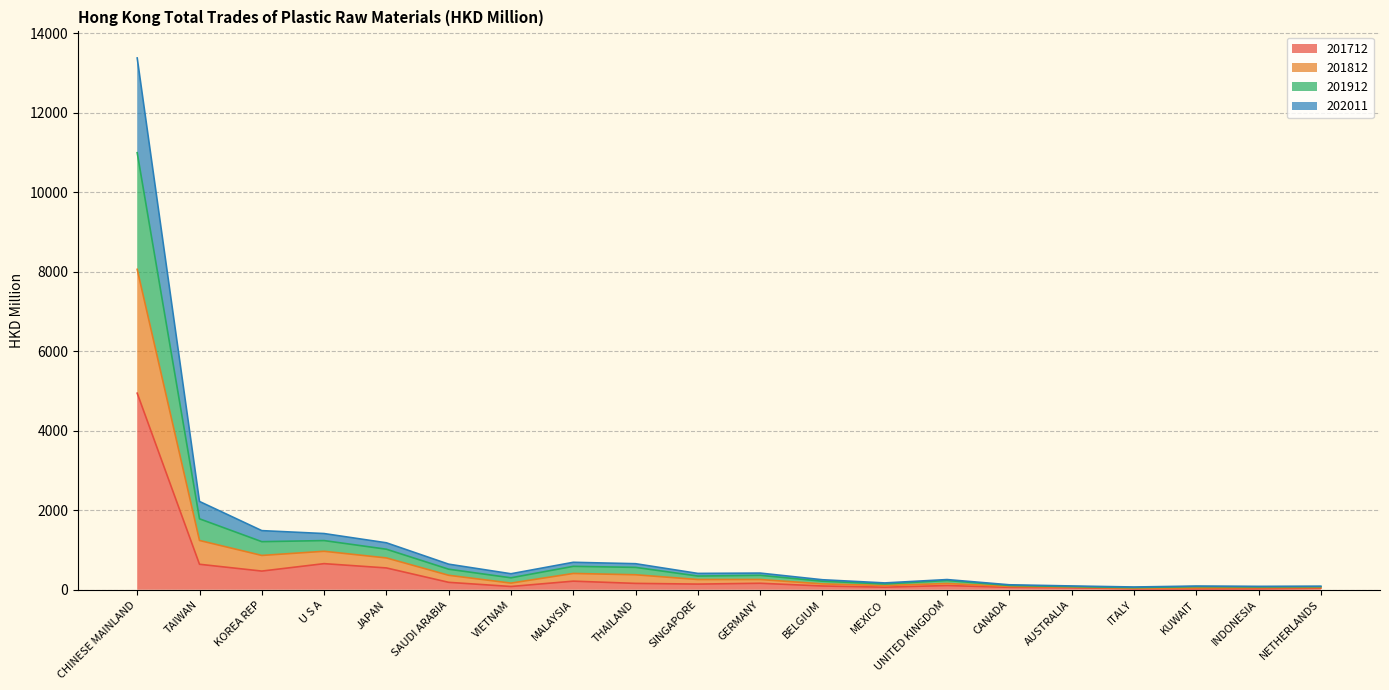

What is the smallest value displayed?

22.7